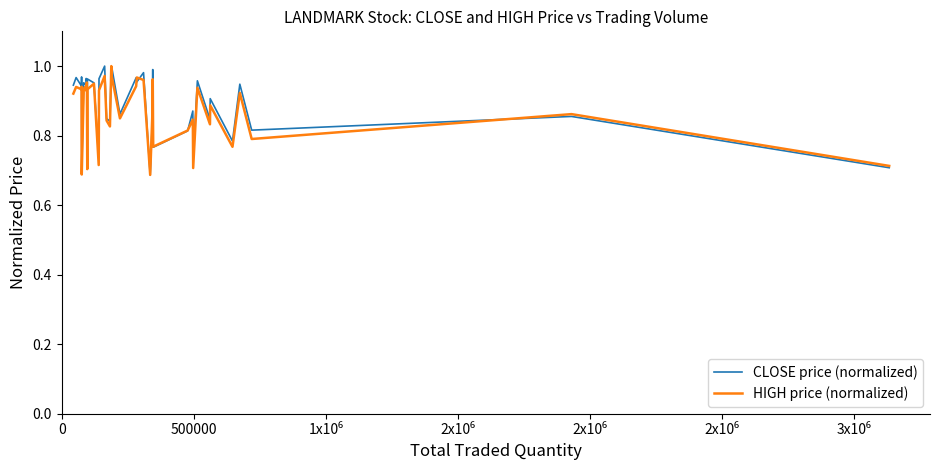

How many lines are shown in the chart?

2